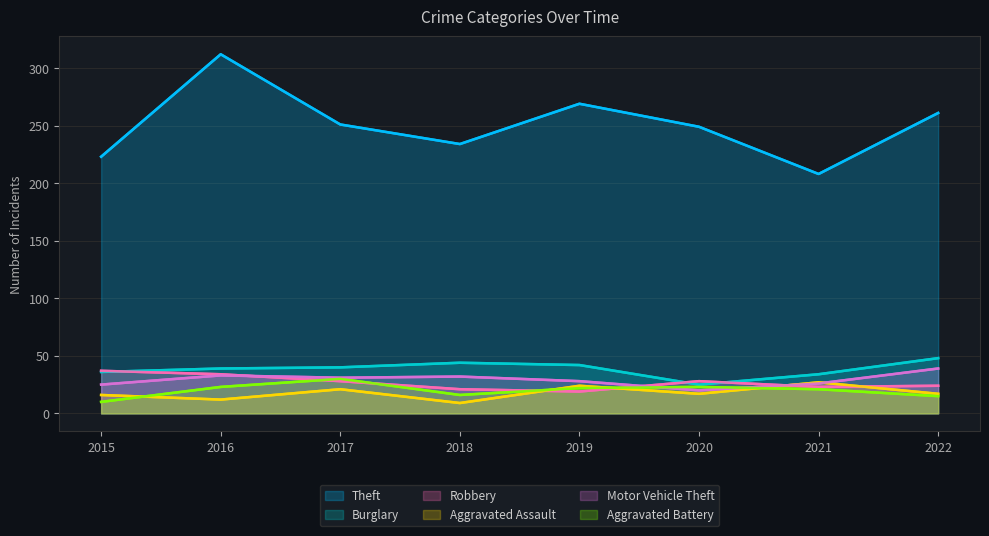

Is it true that Motor Vehicle Theft equals 28 at 2019?

True